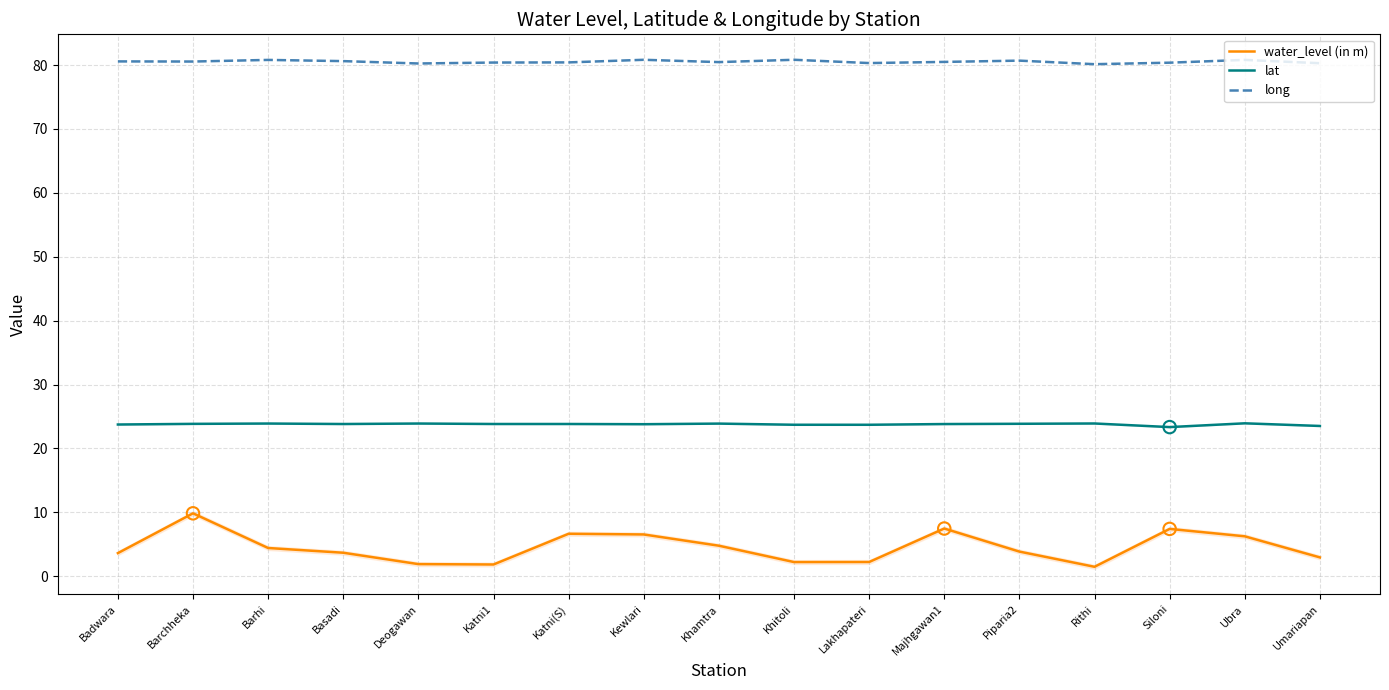

Which series reaches the minimum Y coordinate?

water_level (in m)